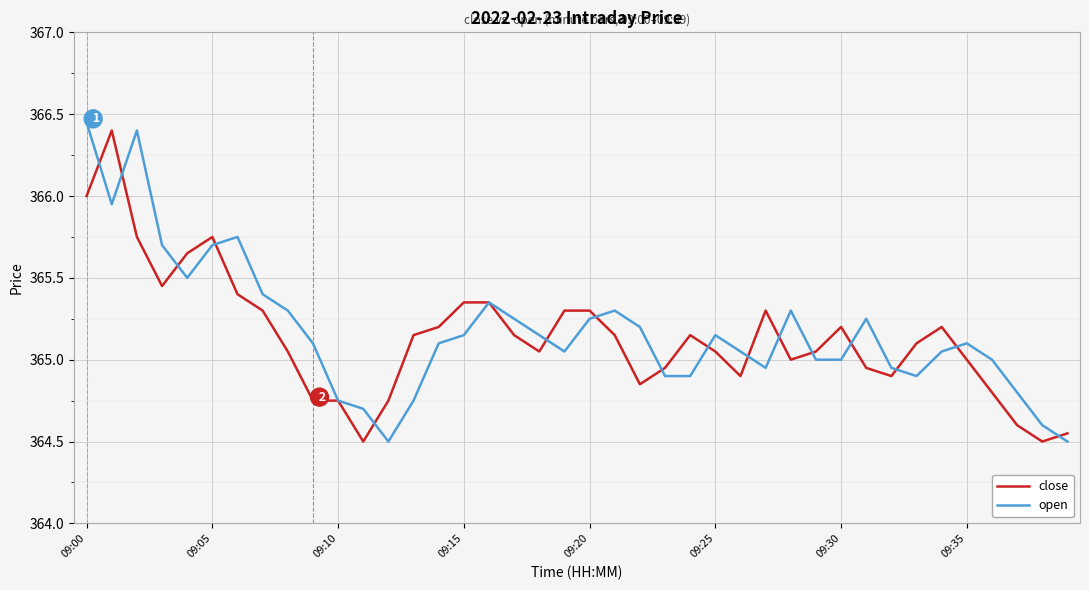

What is the lowest value of the open series?

364.5